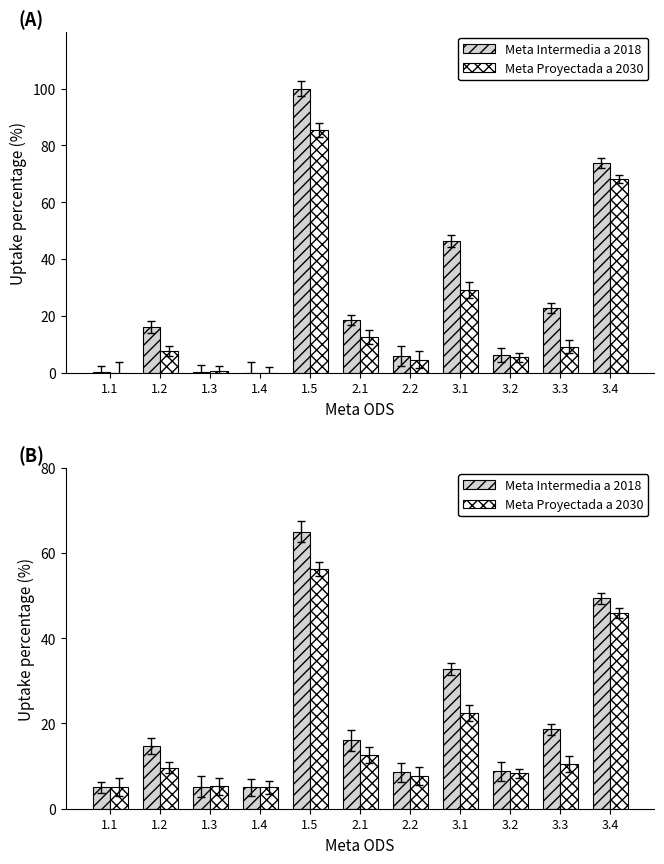

What is the value of the Meta Intermedia a 2018 bar at the 2nd from the left?

14.7